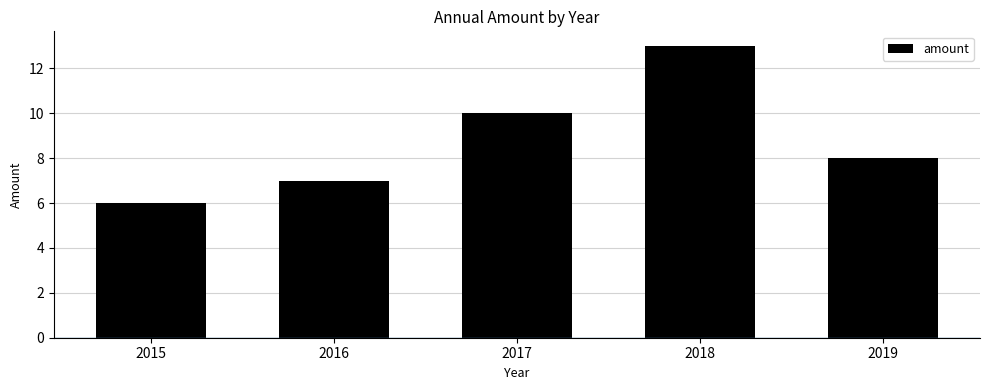

What is the change in value from 2018 to 2019?

-5